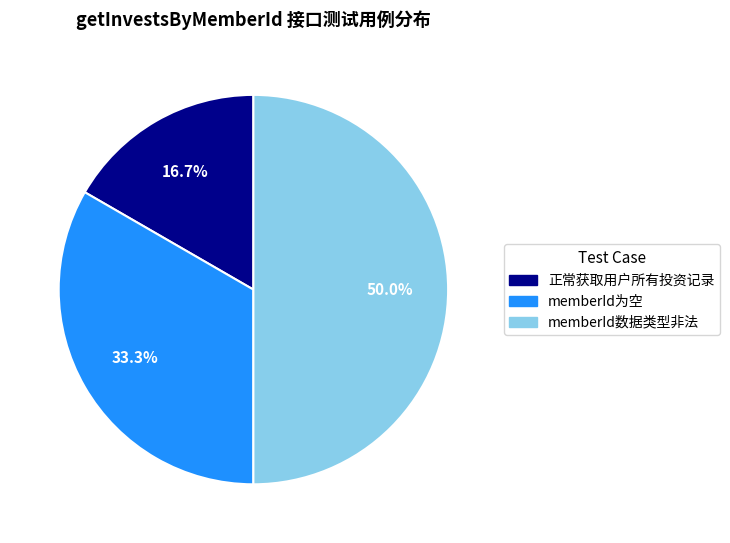

How many segments does this pie chart have?

3